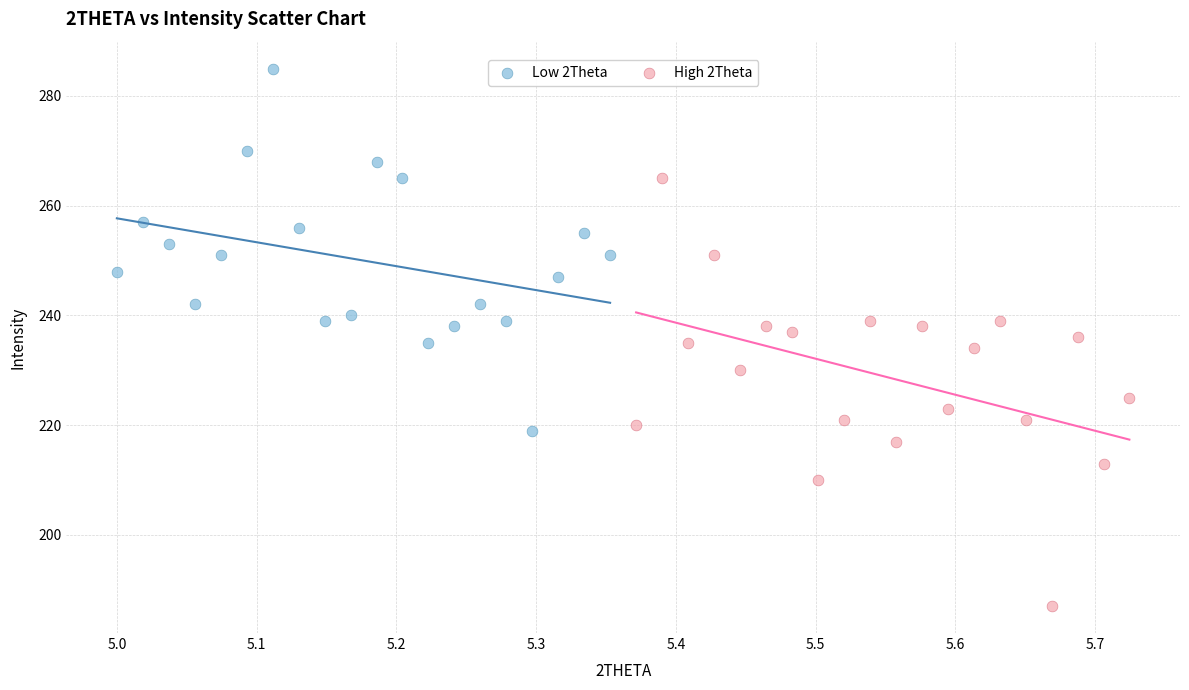

Which series has the largest Y range (max minus min)?

High 2Theta